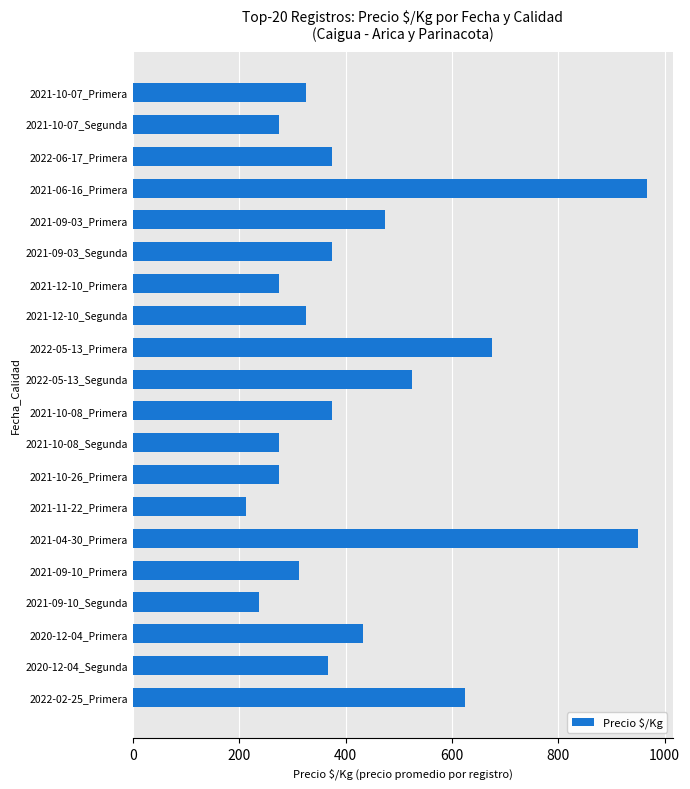

At which label is the value closest to 589?

2022-02-25_Primera